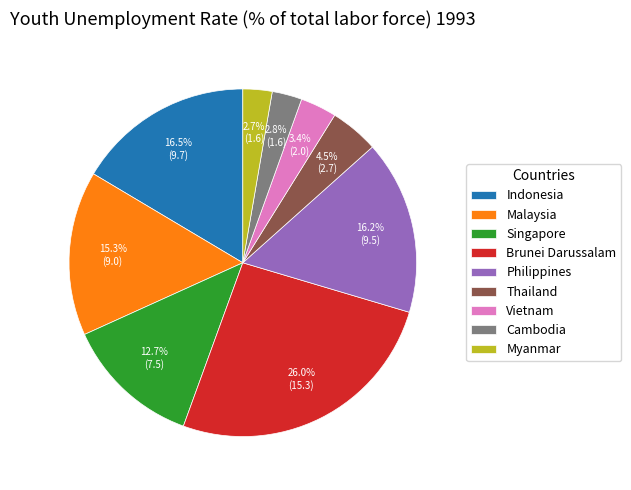

To the nearest percent, what is the average slice percentage?

11%